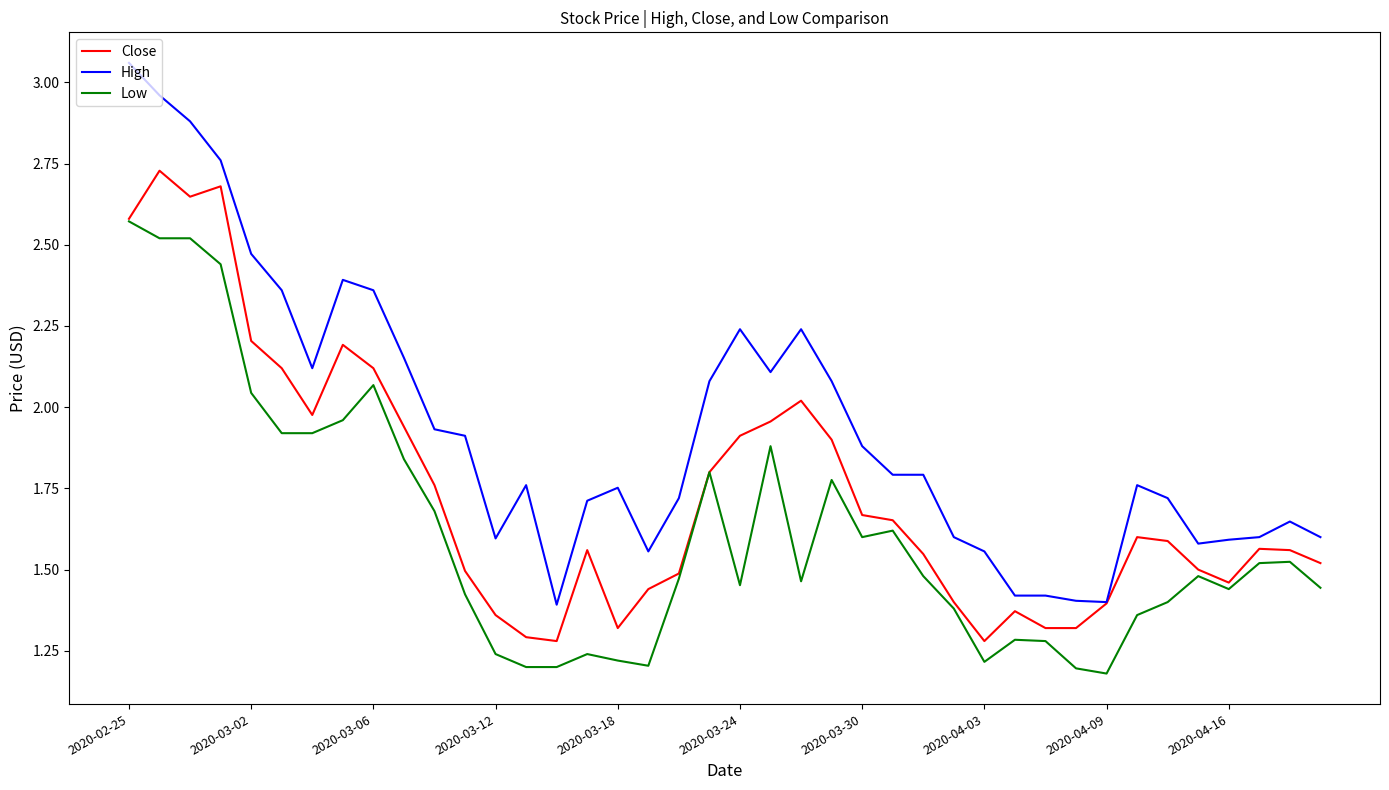

What is the lowest value of the Close series?

1.3